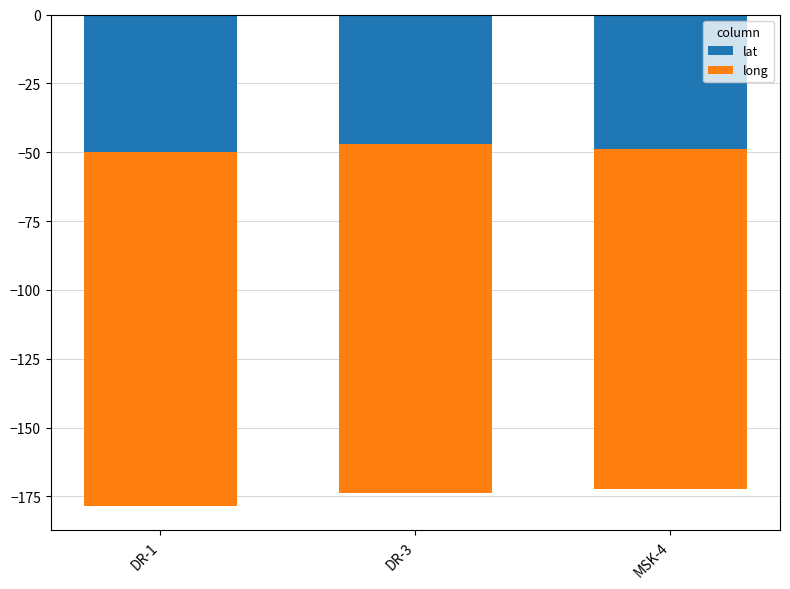

What is the smallest value displayed?

-128.6